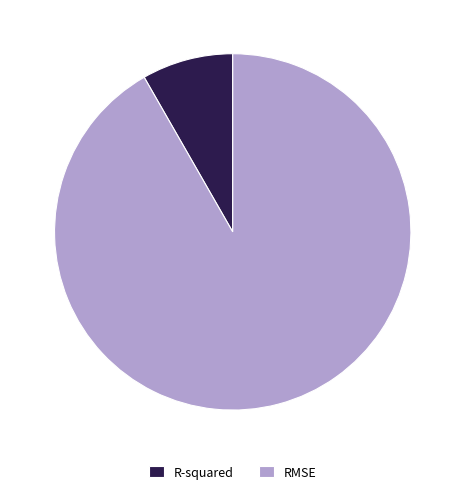

Do RMSE and R-squared together represent more than half of the pie?

Yes